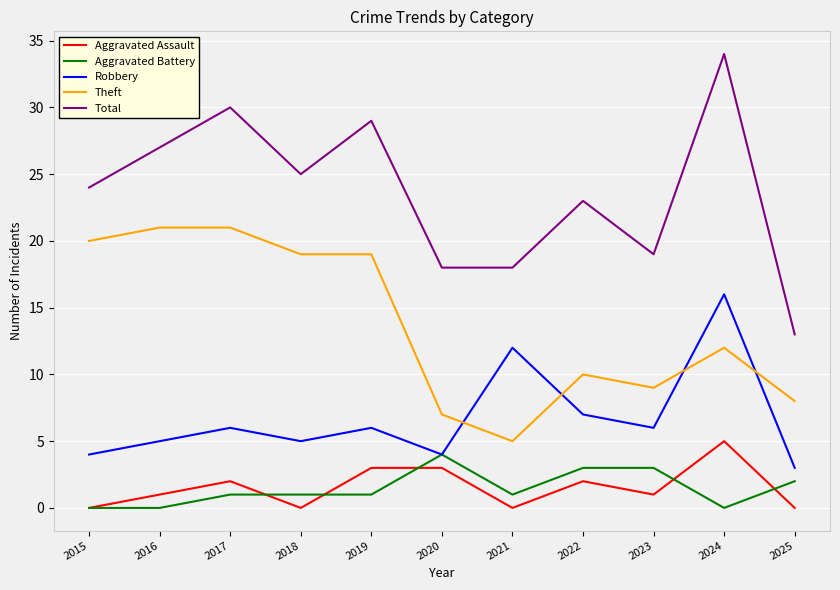

At how many categories does at least one series exceed 22?

7